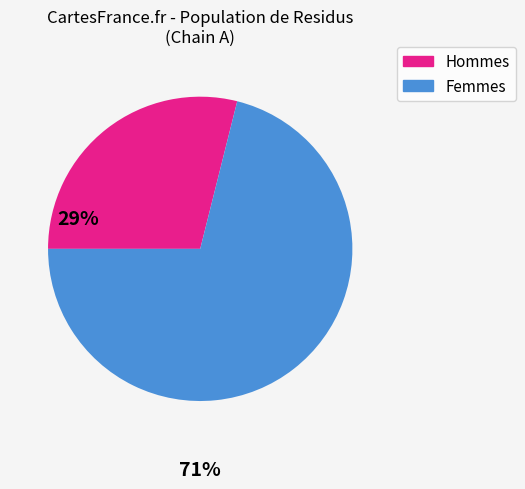

Is there any slice that represents more than half of the pie?

Yes